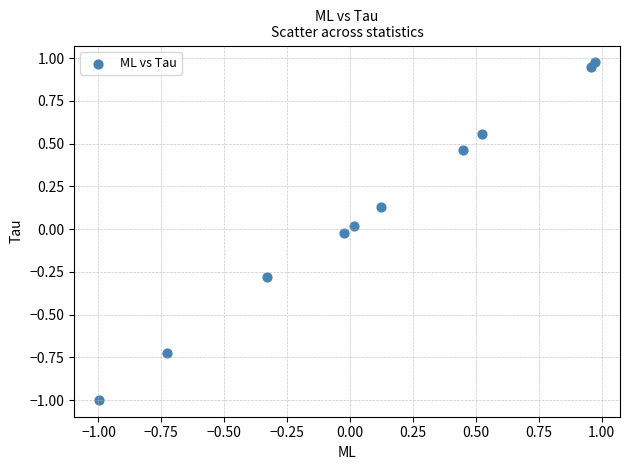

What is the range of Y values (max minus min)?

2.0